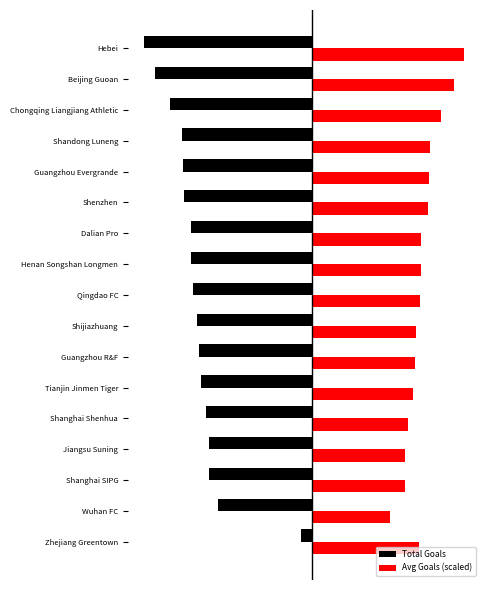

What are all the series names shown in the legend?

Total Goals, Avg Goals (scaled)